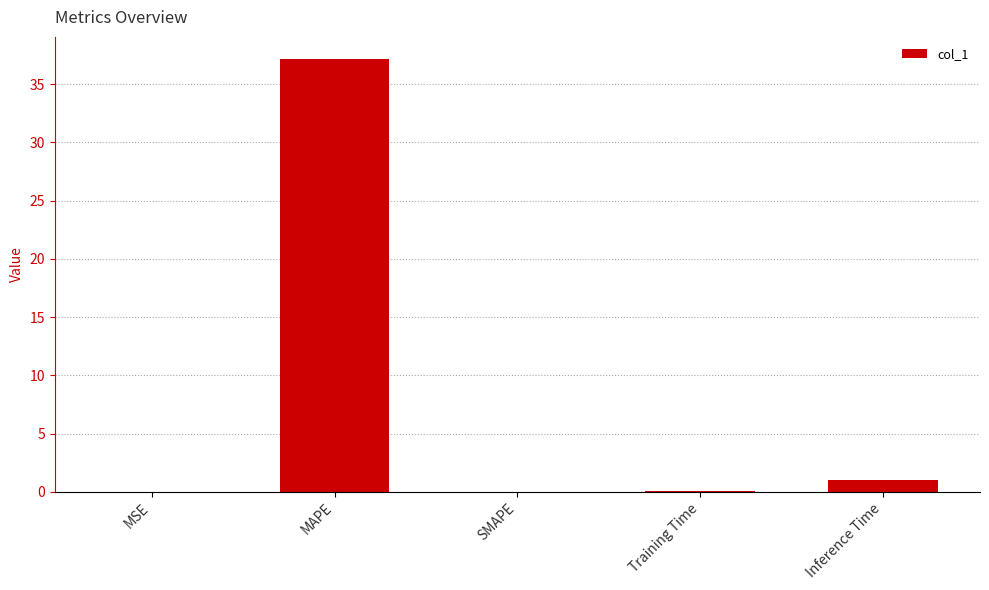

Approximately how many times larger is the value at MAPE compared to Inference Time?

36.9